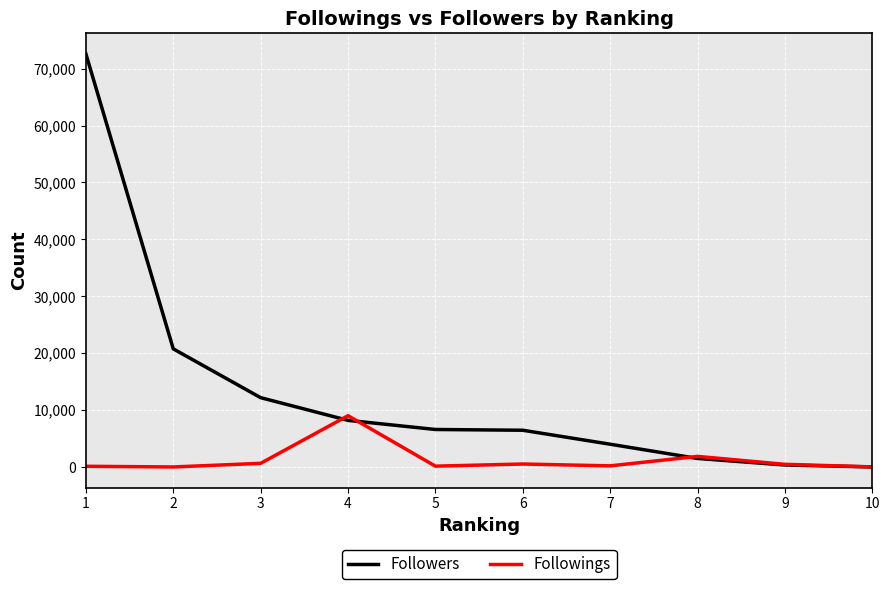

At which label does Followings first exceed 465?

3